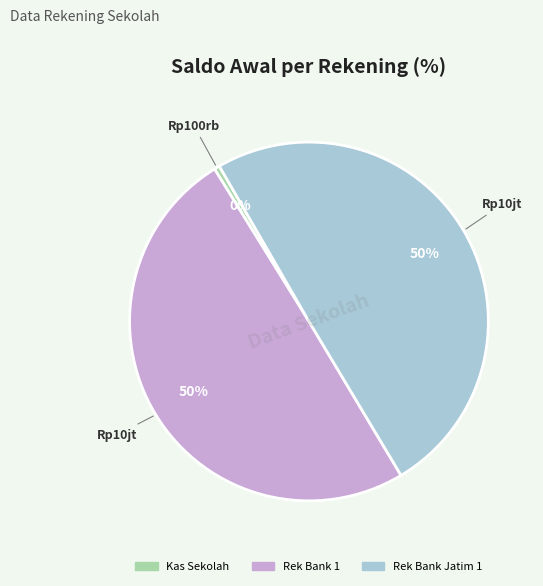

How many slices are in this pie chart?

3